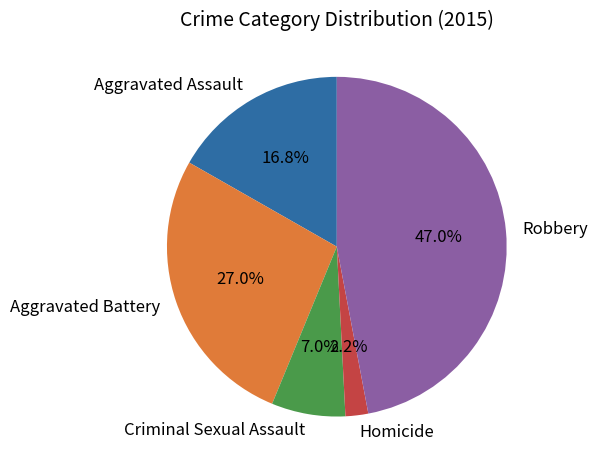

To the nearest percent, what is the difference between the Robbery and Homicide slice percentages?

45%